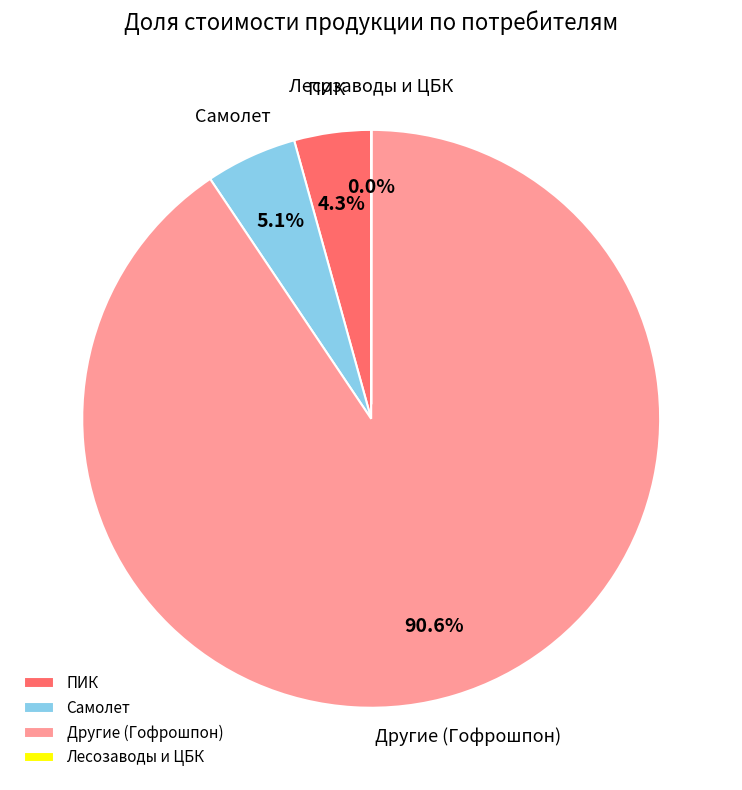

Which category accounts for the majority?

Другие (Гофрошпон)